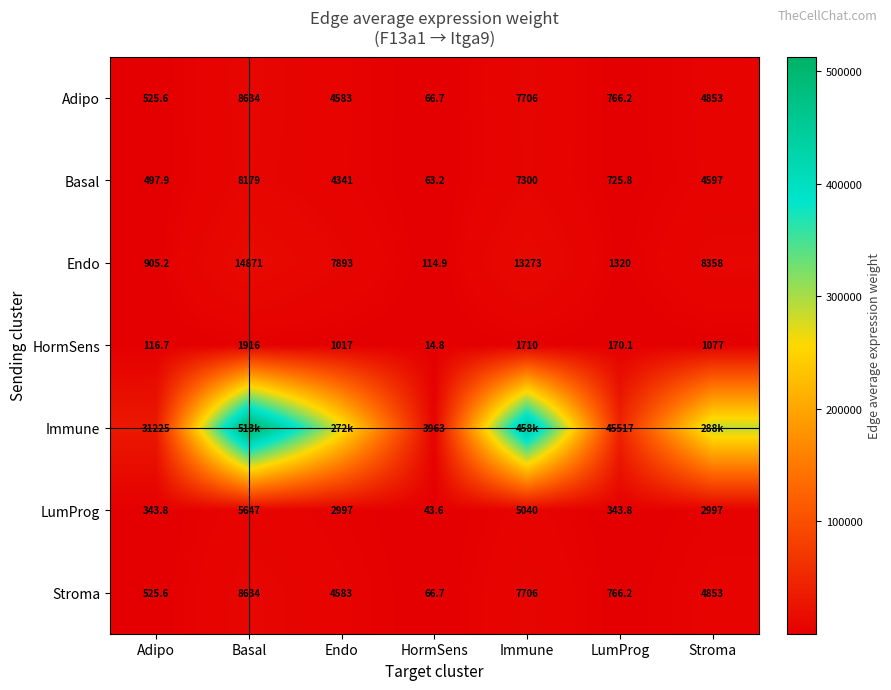

How many distinct data groups are displayed?

7